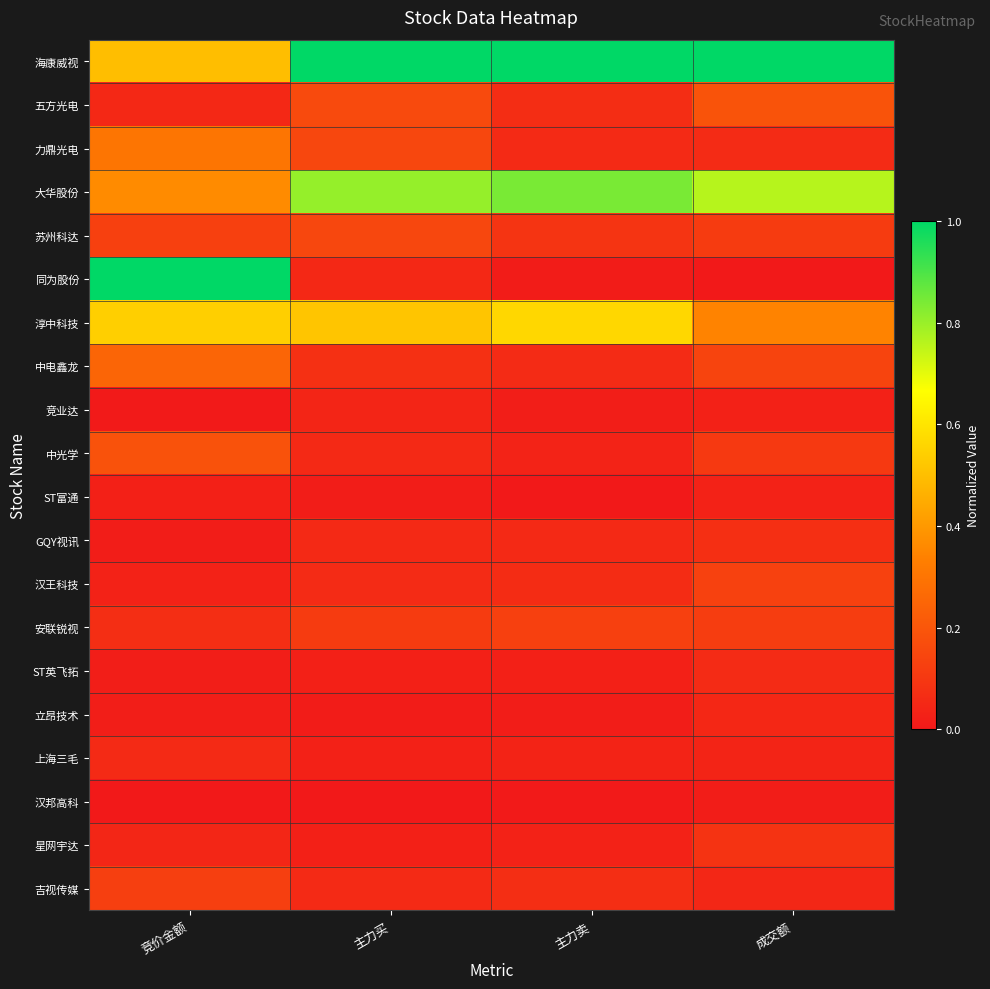

At how many categories does at least one series exceed 0?

4